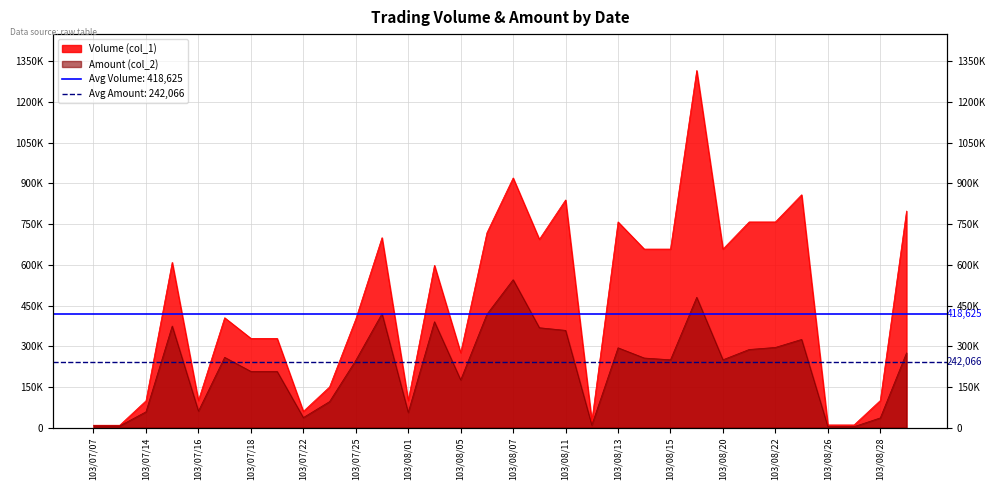

Reading right to left, what are all the values shown in this chart?

Volume (col_1): 798000	100000	10000	10000	858000	758000	758000	658000	1316000	658000	658000	758000	24000	839000	694000	920000	718000	276000	598000	100000	700000	400000	150000	60000	329000	329000	405000	100000	609000	99000	9000	9000
Amount (col_2): 275410	36000	3700	3600	325040	295620	288040	250040	480340	250040	256620	294330	9360	358460	368240	545140	417940	175920	390330	56000	420000	248000	96000	37200	207270	207270	259200	61000	374390	58410	6480	6750